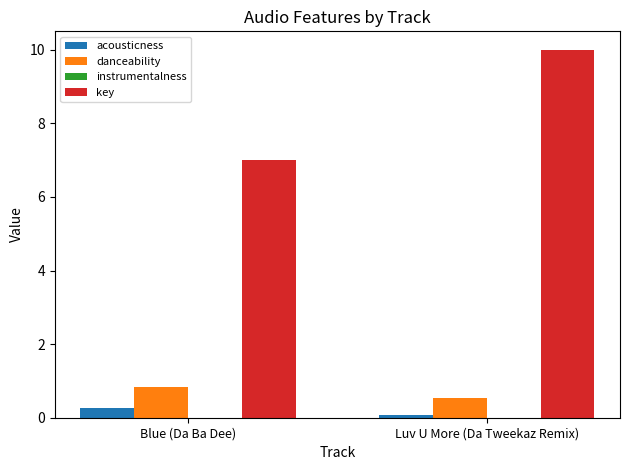

What is the sum of all acousticness values?

0.3